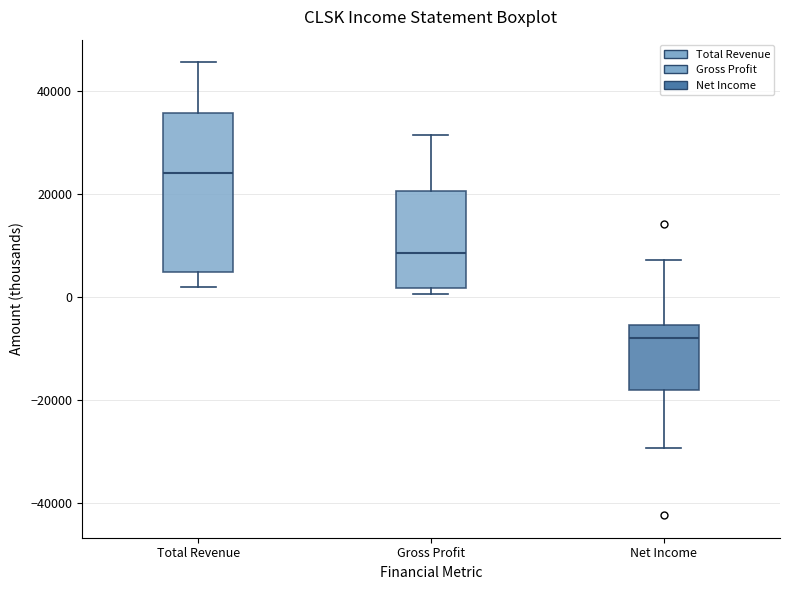

Which box's median line is the lowest?

Net Income